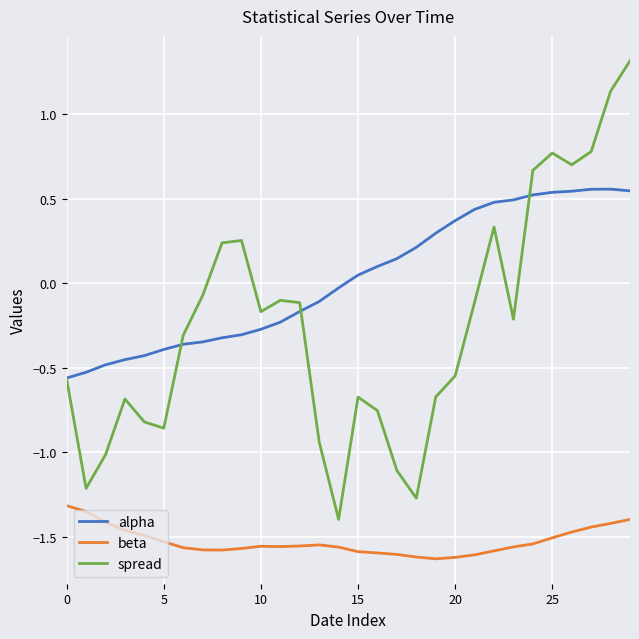

What is the difference between the second highest and minimum values in the spread series?

2.5